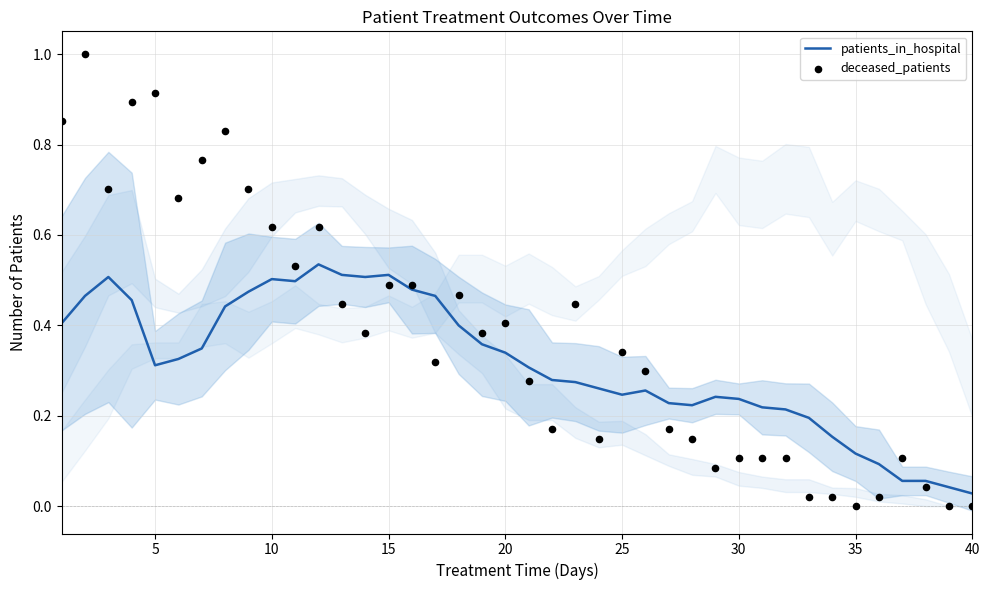

Which series has the largest total across all categories?

deceased_patients